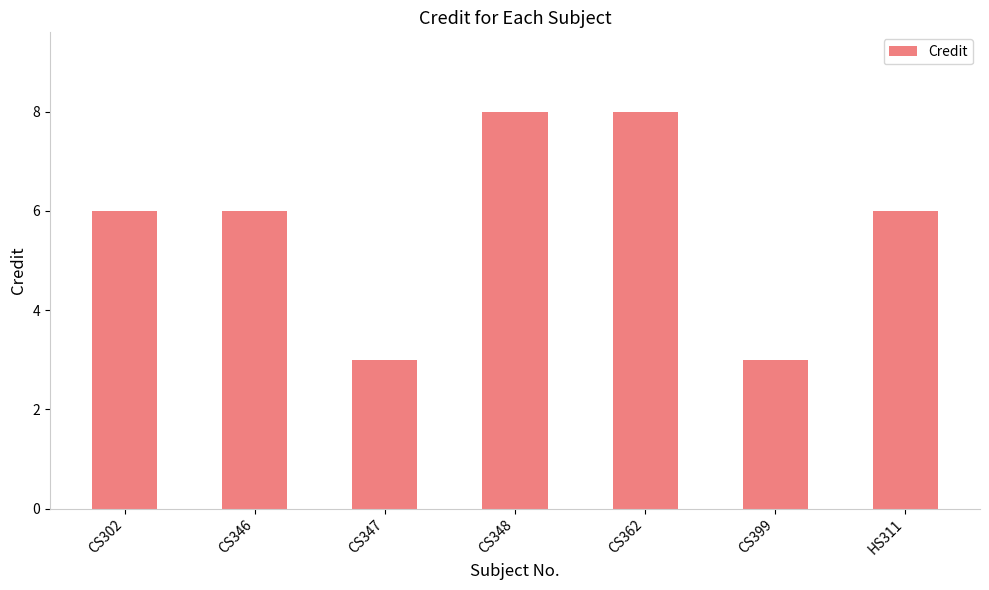

The chart shows a value of 2 at CS346. True or false?

False